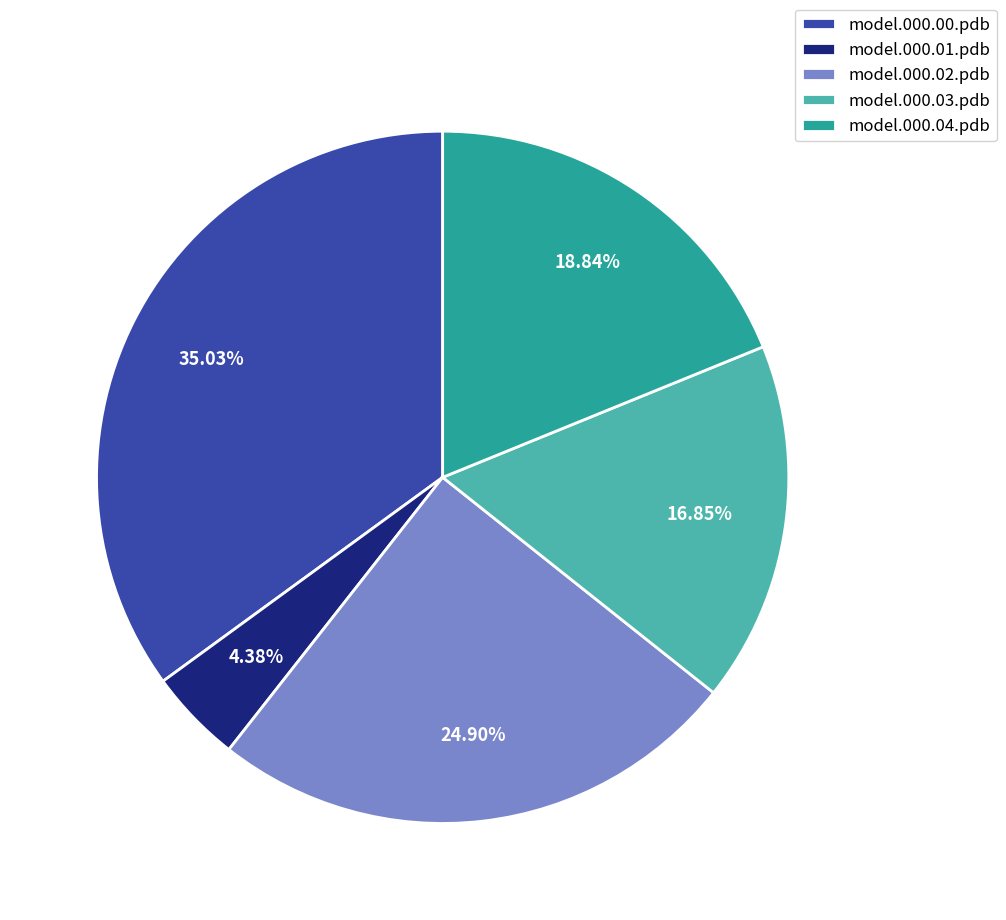

Rank the categories by value from highest to lowest.

model.000.00.pdb, model.000.02.pdb, model.000.04.pdb, model.000.03.pdb, model.000.01.pdb